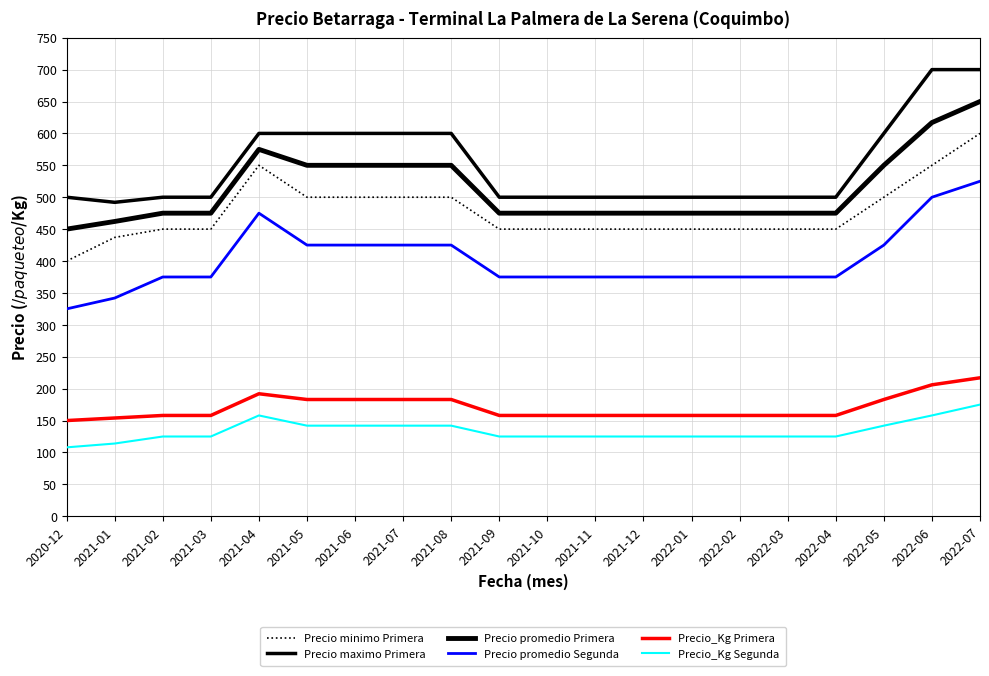

True or false: Precio promedio Primera and Precio promedio Segunda intersect in this chart.

False